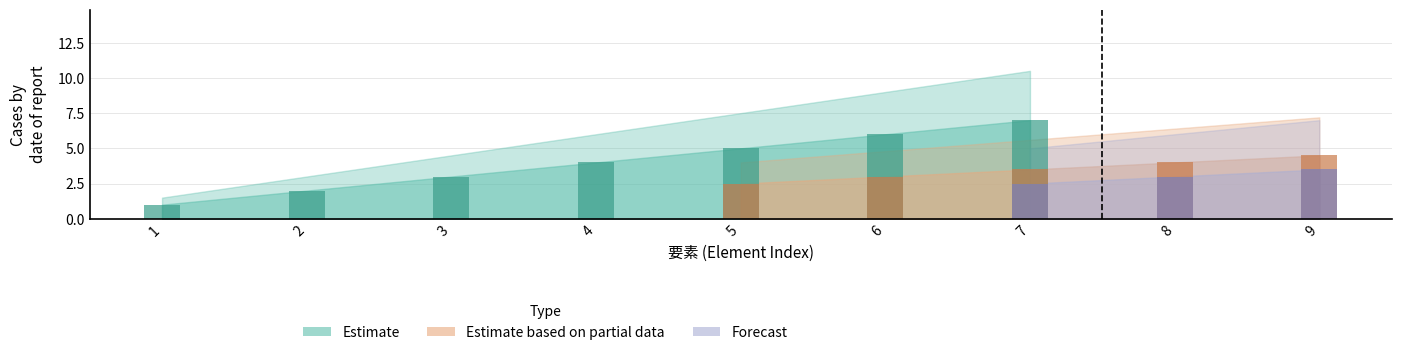

Which series changed the most between 2 and 9?

Estimate